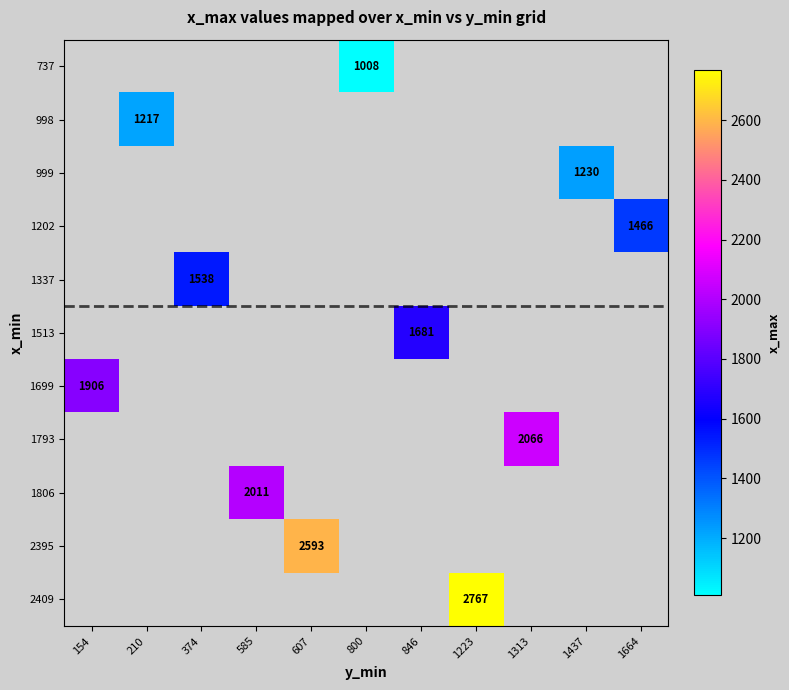

Count the number of data series in this chart.

11